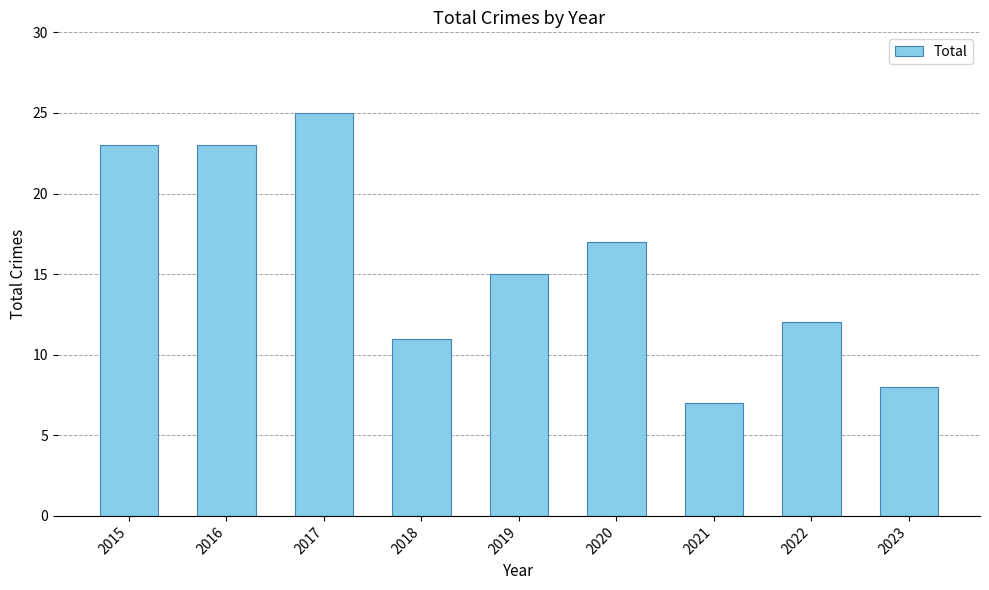

The chart shows a value of 8 at 2023. True or false?

True